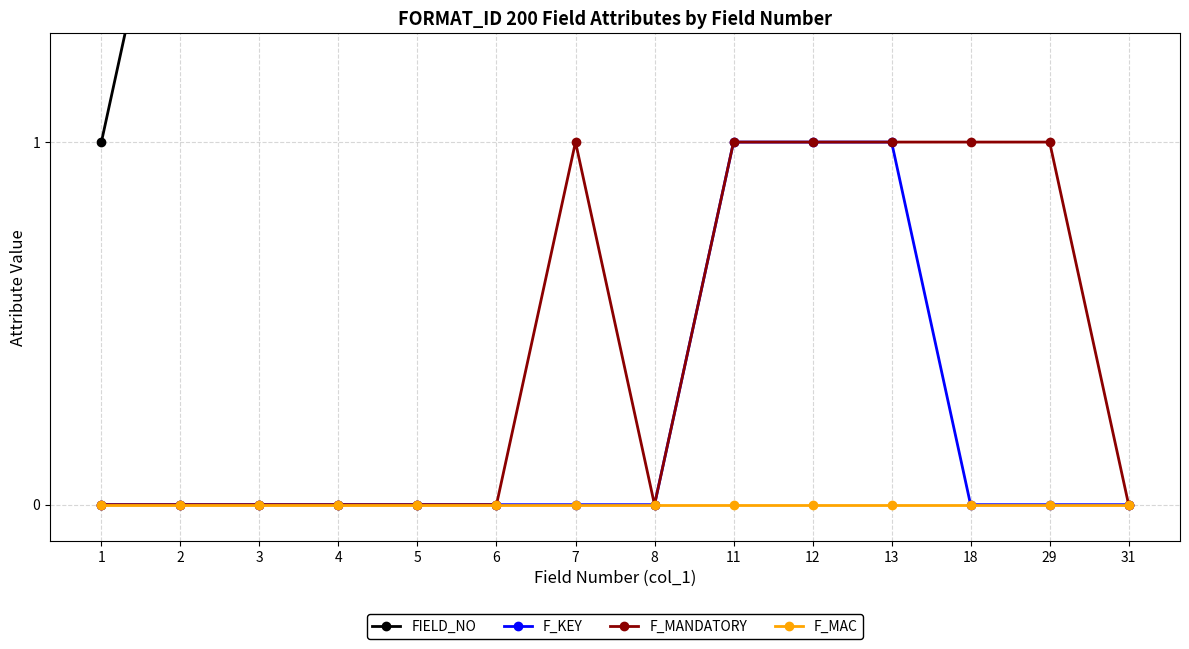

How many lines are shown in the chart?

4